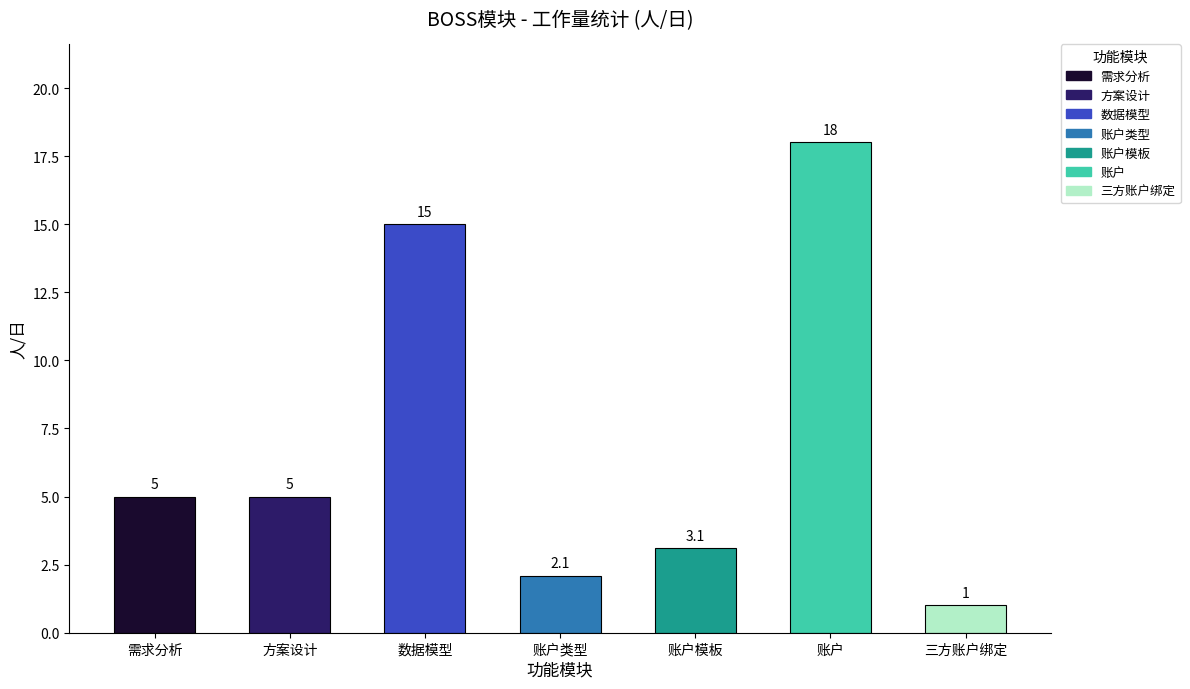

What is the difference between the second highest and minimum values?

14.0